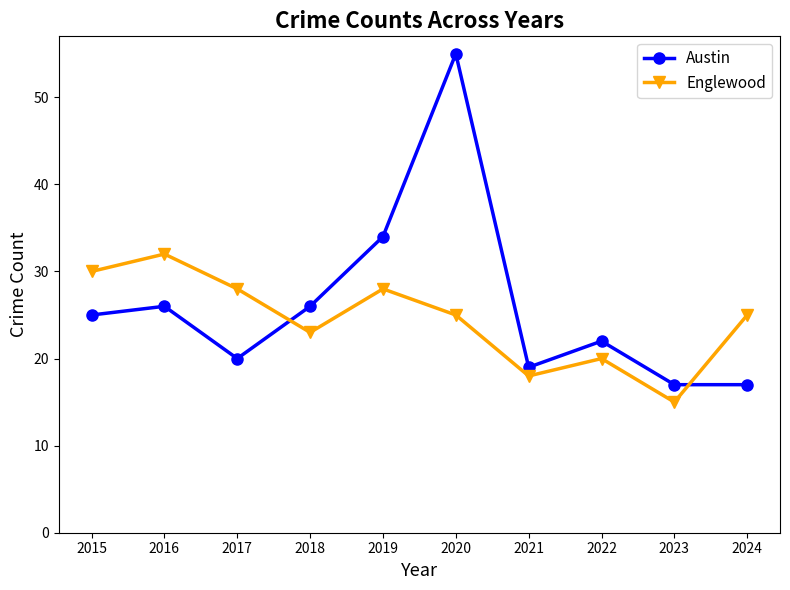

True or false: Austin and Englewood intersect in this chart.

True